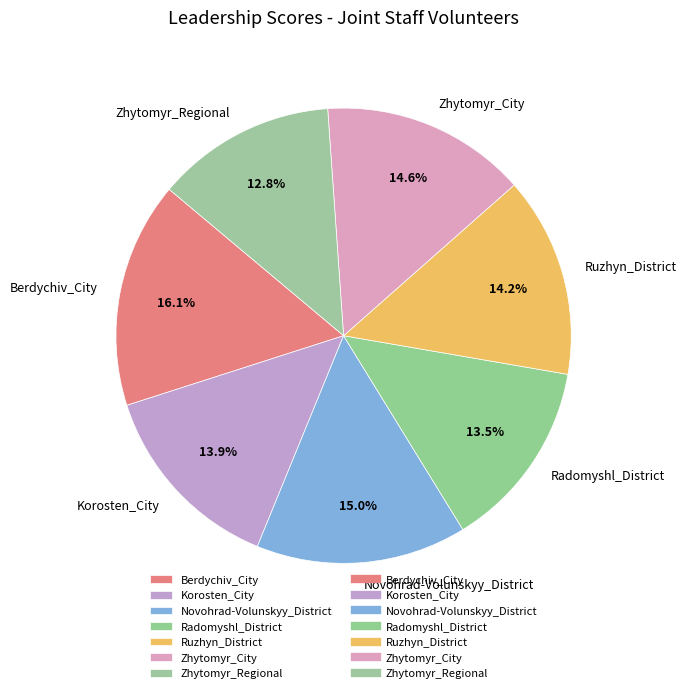

True or false: Korosten_City accounts for 24% of the total.

False